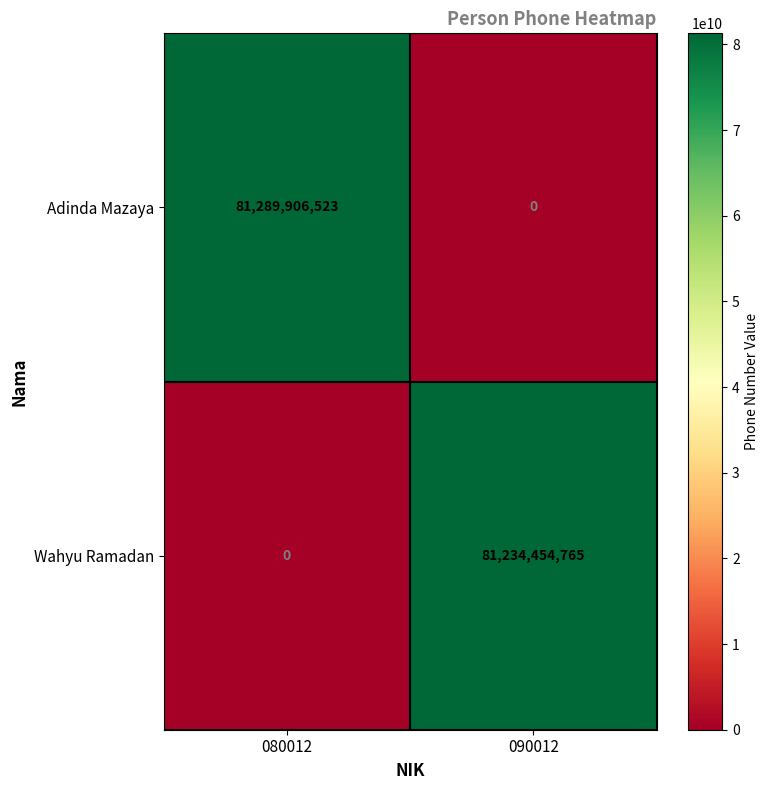

What is the maximum value for Adinda Mazaya?

81289906523